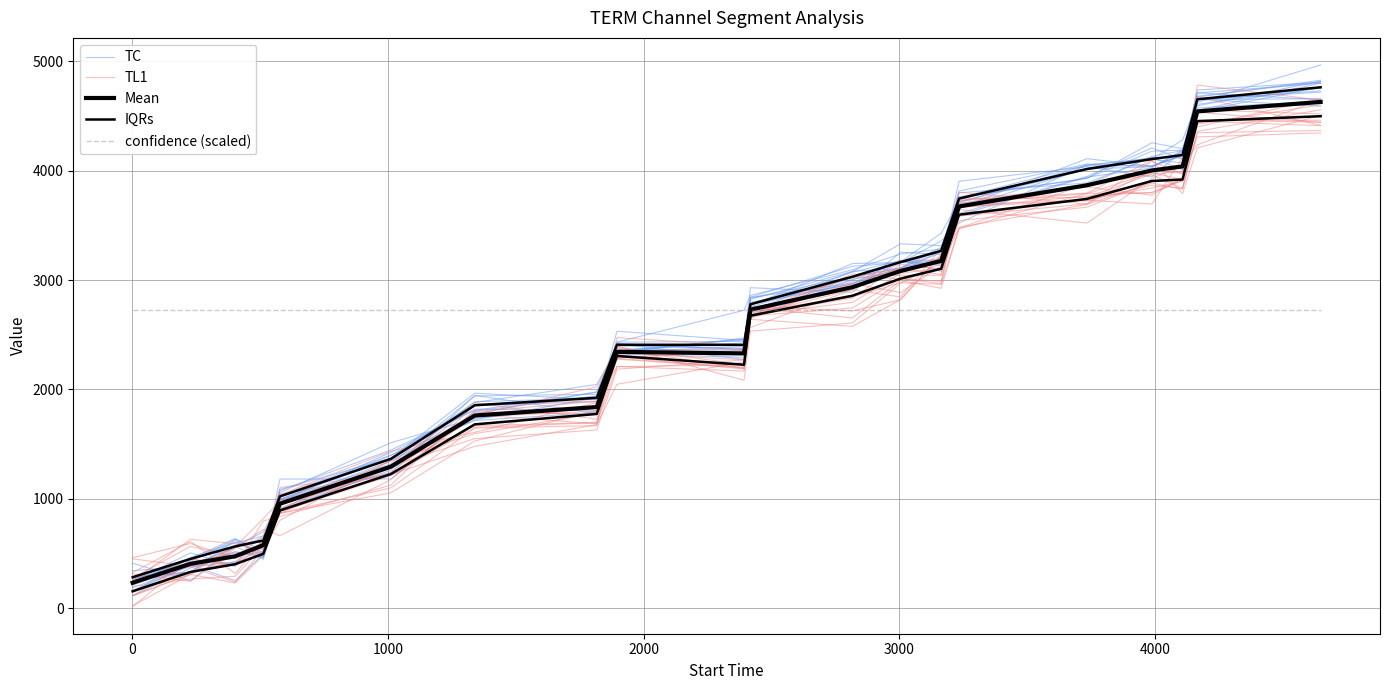

At how many categories does at least one series exceed 4530?

2